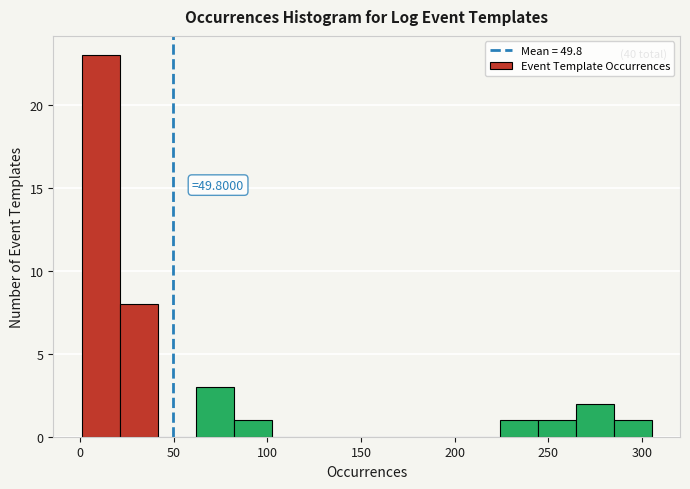

Which range on the x-axis has the tallest bar?

0 to 20